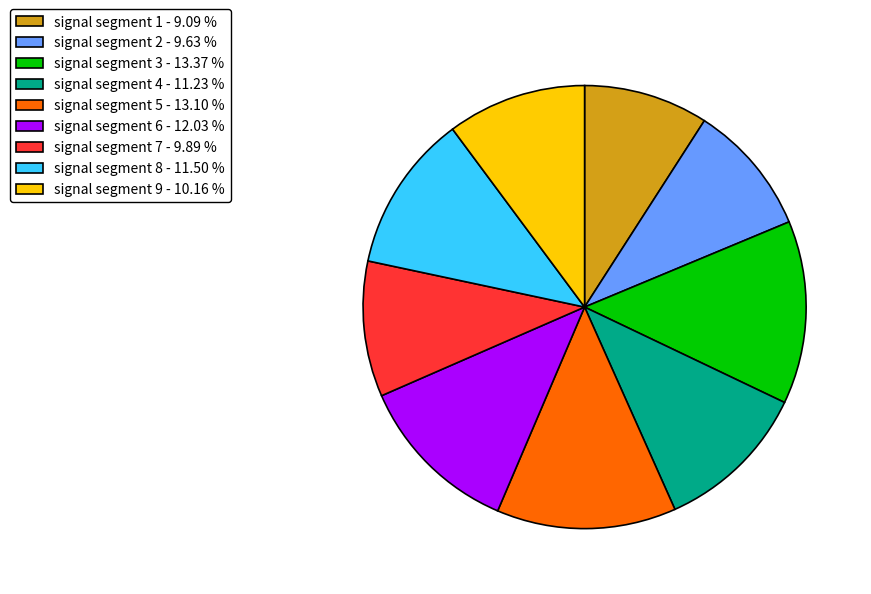

Combined, do signal segment 2 - 9.63 % and signal segment 4 - 11.23 % account for over 50%?

No